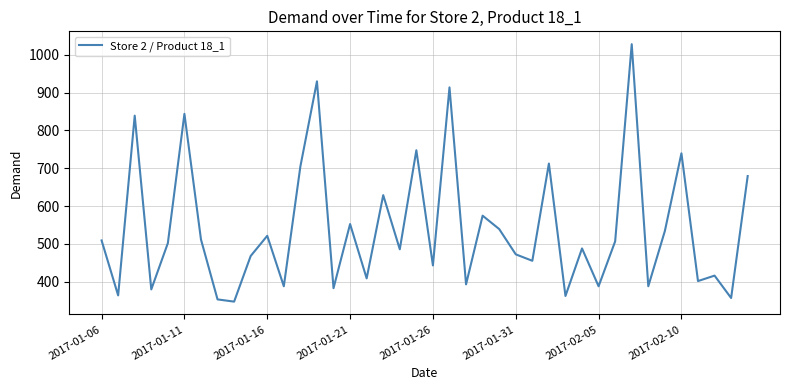

What is the difference between the maximum and minimum values?

680.5